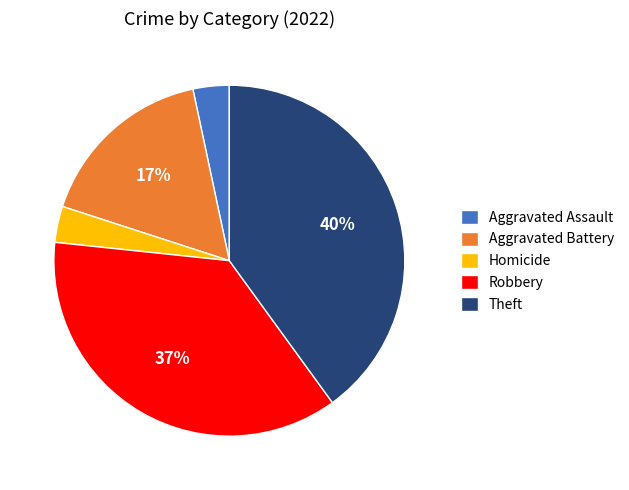

What percentage is the Homicide slice, to the nearest percent?

3%